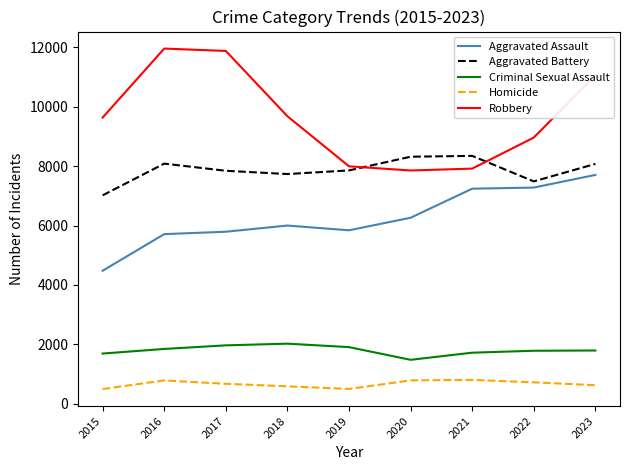

What is the sum of all Aggravated Assault values?

56319